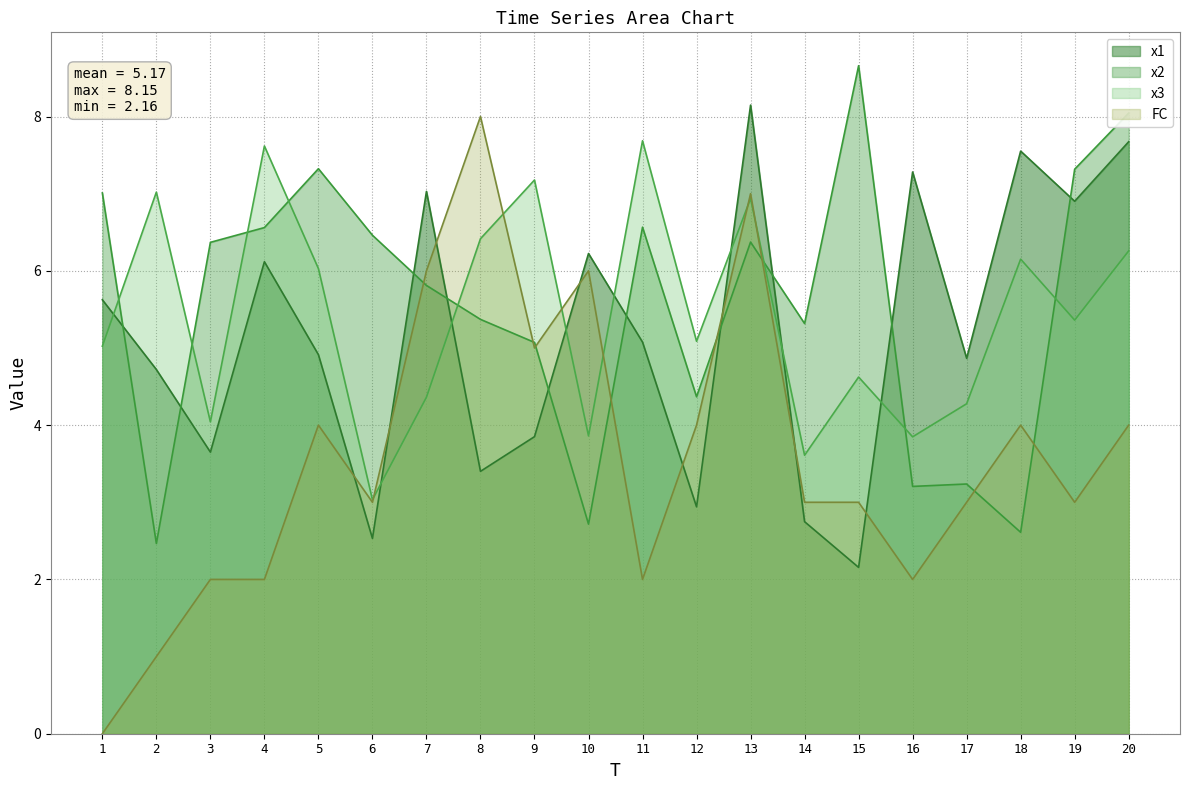

Rank the series at 5 from lowest to highest value.

FC, x1, x3, x2